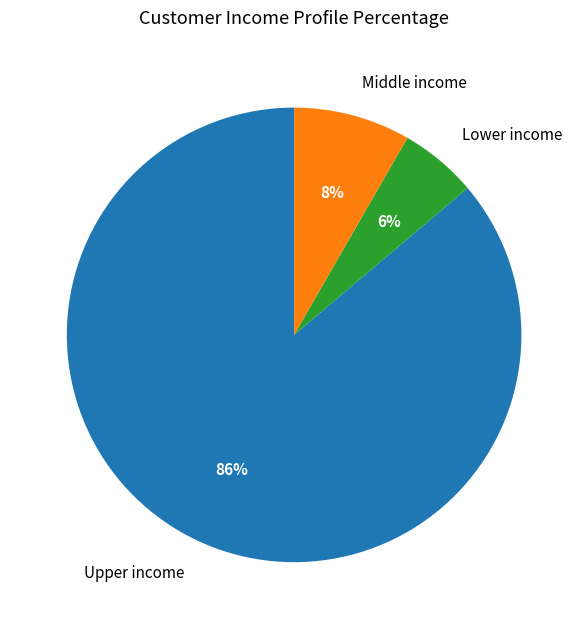

Count the number of slices in the pie.

3